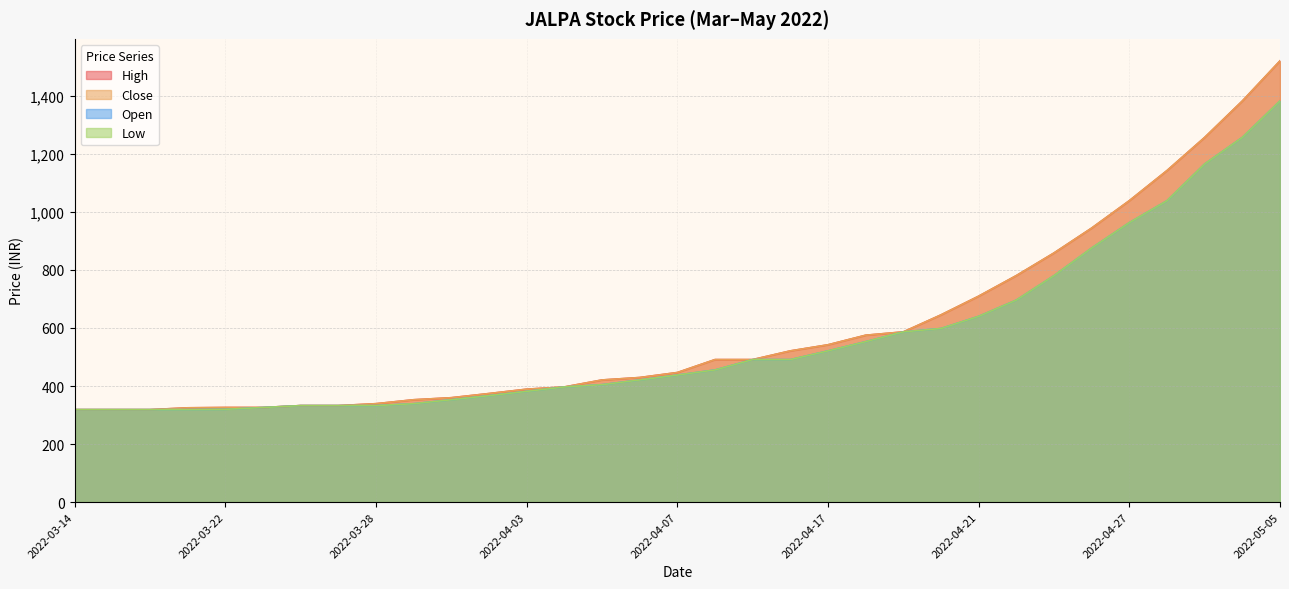

Reading left to right, list all the values displayed in this chart.

High: 2022-05-05=1520.6	2022-05-04=1382.4	2022-05-02=1256.8	2022-04-28=1142.6	2022-04-27=1038.8	2022-04-26=944.4	2022-04-25=858.6	2022-04-24=780.6	2022-04-21=709.7	2022-04-20=645.2	2022-04-19=586.6	2022-04-18=575.1	2022-04-17=542.1	2022-04-13=521.1	2022-04-12=491.1	2022-04-11=491.1	2022-04-07=446.5	2022-04-06=429.3	2022-04-05=420.9	2022-04-04=396.8	2022-04-03=389.1	2022-03-31=374.1	2022-03-30=359.7	2022-03-29=352.7	2022-03-28=339.1	2022-03-27=332.5	2022-03-24=332.5	2022-03-23=326.0	2022-03-22=326.0	2022-03-20=324.9	2022-03-16=318.6	2022-03-15=318.6	2022-03-14=318.6
Close: 2022-05-05=1520.6	2022-05-04=1382.4	2022-05-02=1256.8	2022-04-28=1142.6	2022-04-27=1038.8	2022-04-26=944.4	2022-04-25=858.6	2022-04-24=780.6	2022-04-21=709.7	2022-04-20=645.2	2022-04-19=586.6	2022-04-18=575.1	2022-04-17=542.1	2022-04-13=521.1	2022-04-12=491.1	2022-04-11=491.1	2022-04-07=446.5	2022-04-06=429.3	2022-04-05=420.9	2022-04-04=396.8	2022-04-03=389.1	2022-03-31=374.1	2022-03-30=359.7	2022-03-29=352.7	2022-03-28=339.1	2022-03-27=332.5	2022-03-24=332.5	2022-03-23=326.0	2022-03-22=326.0	2022-03-20=324.9	2022-03-16=318.6	2022-03-15=318.6	2022-03-14=318.6
Open: 2022-05-05=1382.4	2022-05-04=1257.0	2022-05-02=1165.4	2022-04-28=1038.7	2022-04-27=963.2	2022-04-26=875.7	2022-04-25=780.5	2022-04-24=696.2	2022-04-21=640.2	2022-04-20=598.3	2022-04-19=586.6	2022-04-18=552.9	2022-04-17=521.1	2022-04-13=491.1	2022-04-12=491.1	2022-04-11=455.4	2022-04-07=437.8	2022-04-06=420.9	2022-04-05=404.7	2022-04-04=396.8	2022-04-03=381.5	2022-03-31=366.8	2022-03-30=352.7	2022-03-29=339.1	2022-03-28=332.5	2022-03-27=332.5	2022-03-24=332.5	2022-03-23=326.0	2022-03-22=319.7	2022-03-20=318.6	2022-03-16=318.6	2022-03-15=318.6	2022-03-14=318.6
Low: 2022-05-05=1382.4	2022-05-04=1257.0	2022-05-02=1165.4	2022-04-28=1038.7	2022-04-27=963.2	2022-04-26=875.7	2022-04-25=780.5	2022-04-24=696.2	2022-04-21=640.2	2022-04-20=598.3	2022-04-19=586.6	2022-04-18=552.9	2022-04-17=521.1	2022-04-13=491.1	2022-04-12=491.1	2022-04-11=455.4	2022-04-07=437.8	2022-04-06=420.9	2022-04-05=404.7	2022-04-04=396.8	2022-04-03=381.5	2022-03-31=366.8	2022-03-30=352.7	2022-03-29=339.1	2022-03-28=332.5	2022-03-27=332.5	2022-03-24=332.5	2022-03-23=326.0	2022-03-22=319.7	2022-03-20=318.6	2022-03-16=318.6	2022-03-15=318.6	2022-03-14=318.6